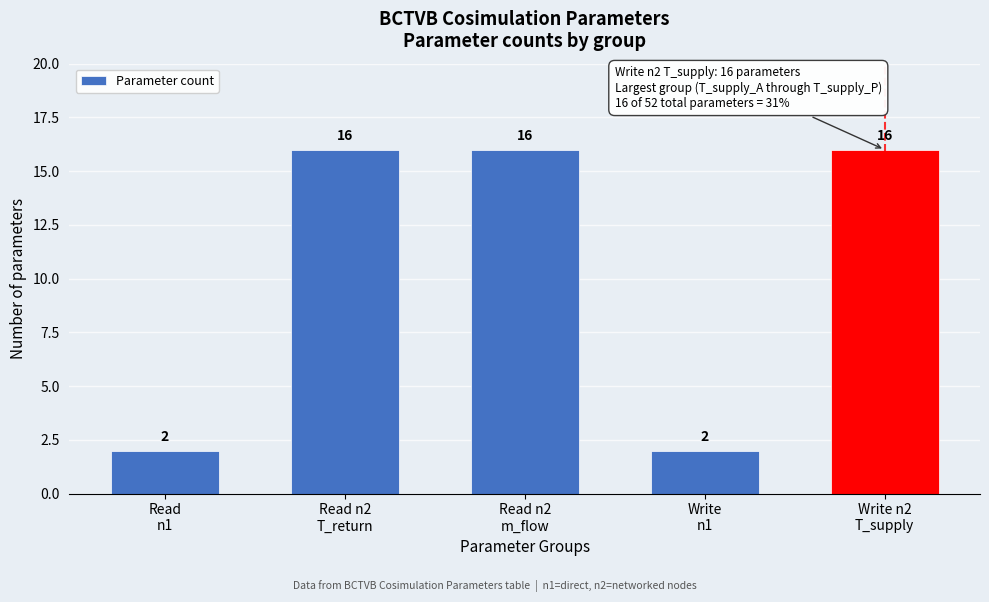

Reading left to right, what are all the values shown in this chart?

2	16	16	2	16